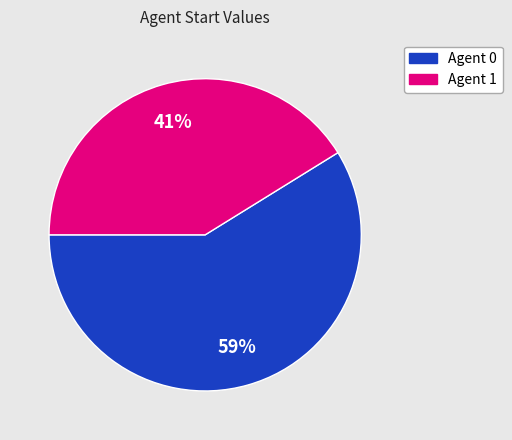

To the nearest percent, what is the combined percentage of Agent 0 and Agent 1?

100%